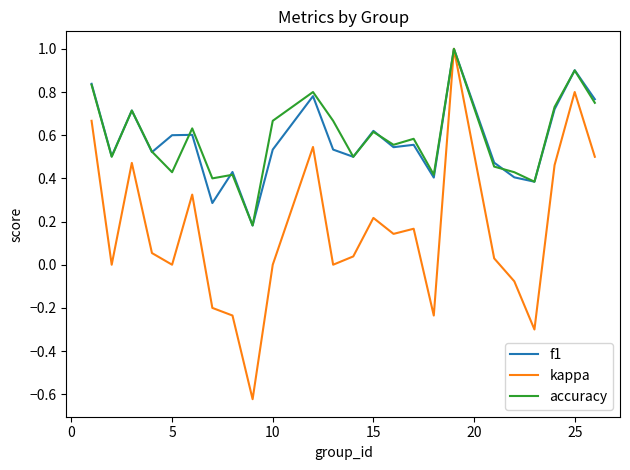

Which series has the largest range (max minus min)?

kappa